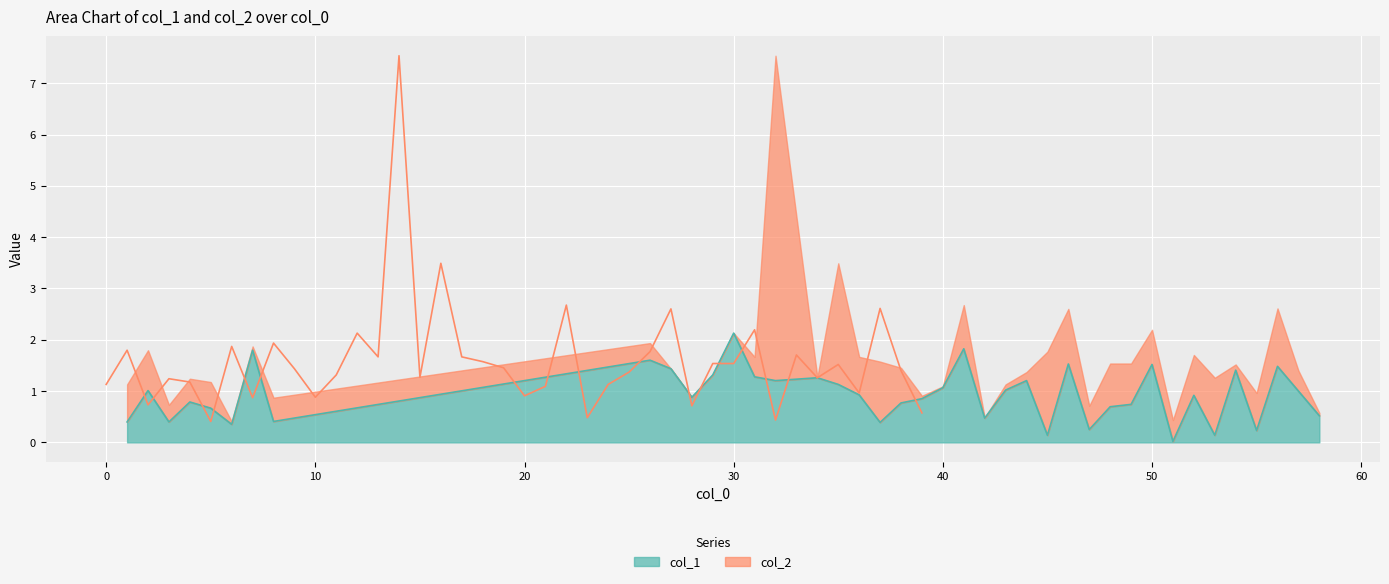

What is the change in value from 36 to 45?

-0.8